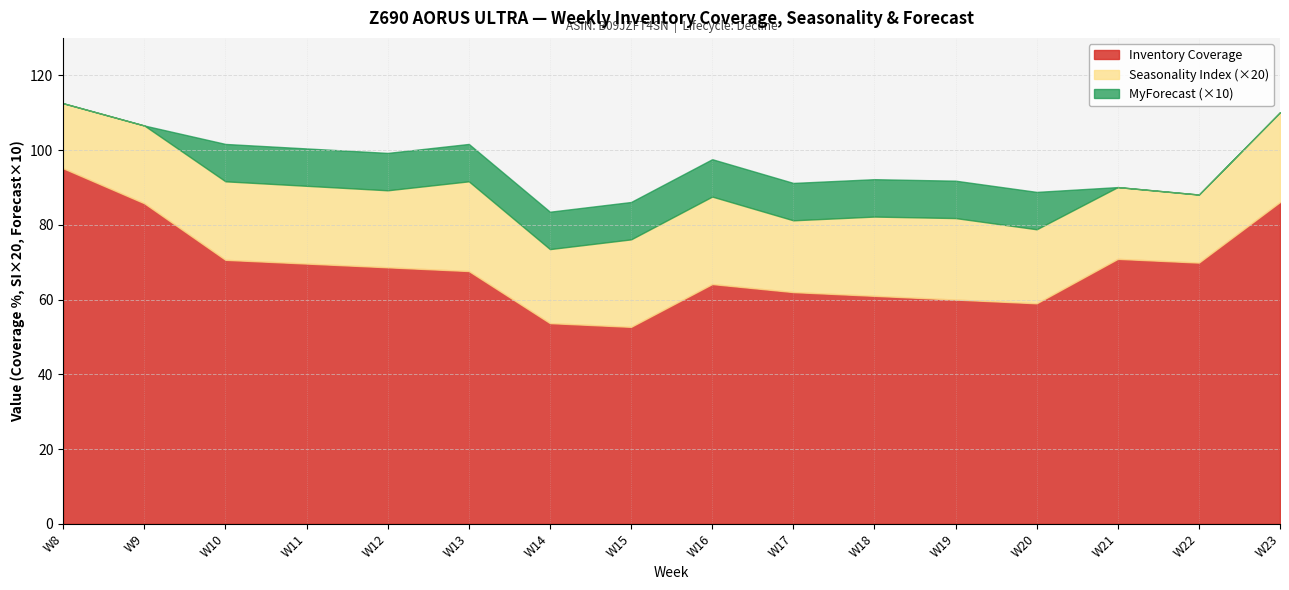

True or false: Inventory Coverage and MyForecast intersect in this chart.

False